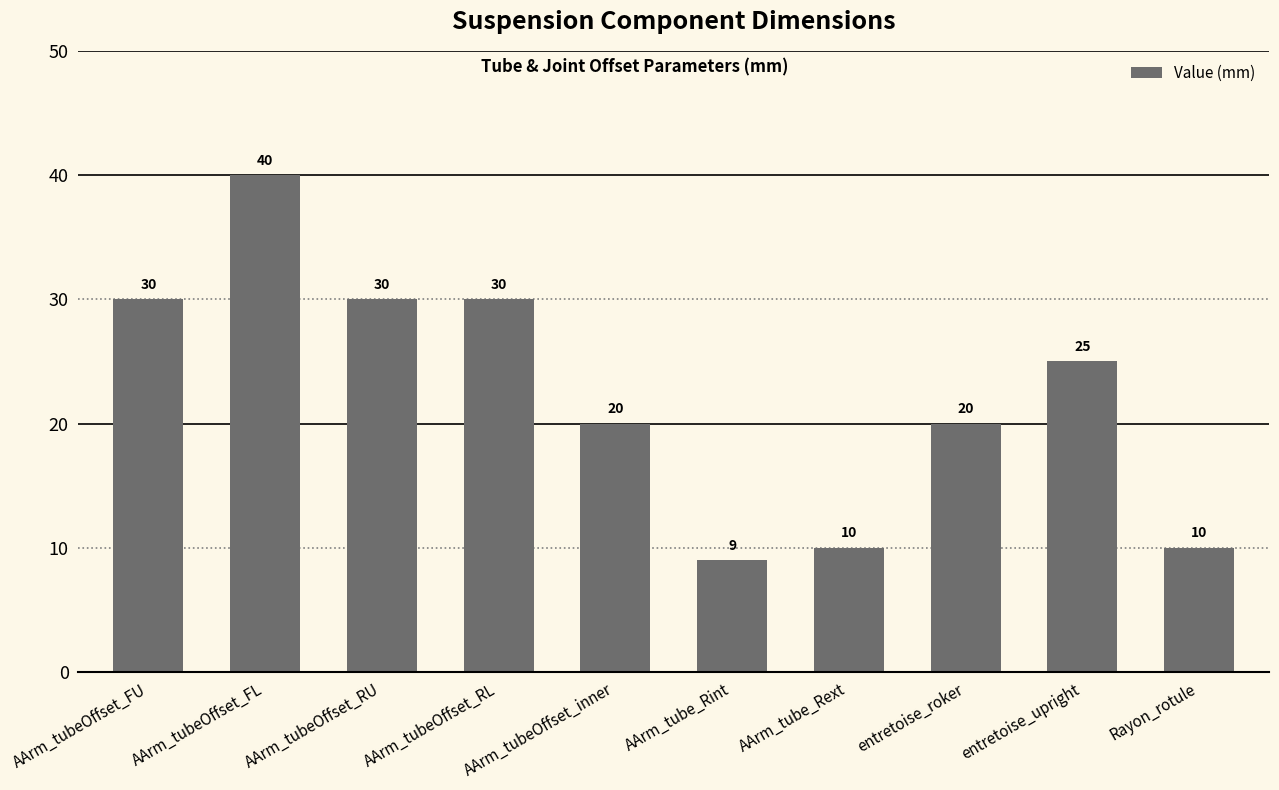

What is the change in value from AArm_tubeOffset_FU to AArm_tube_Rext?

-20